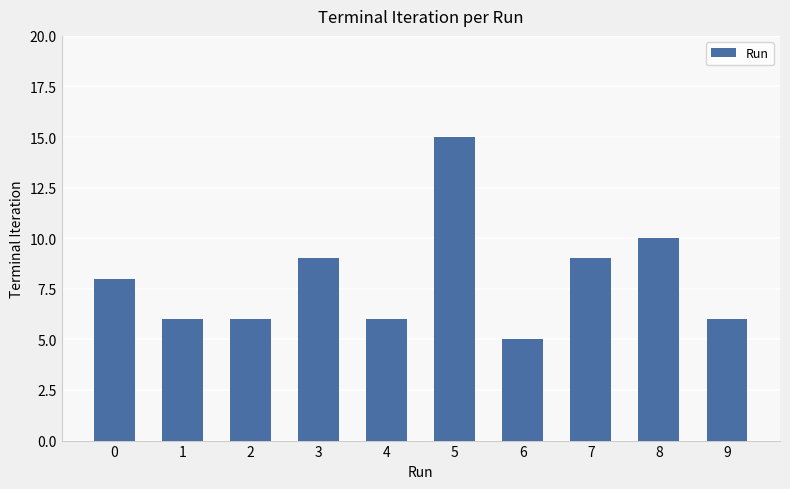

What is the change in value from 2 to 3?

+3